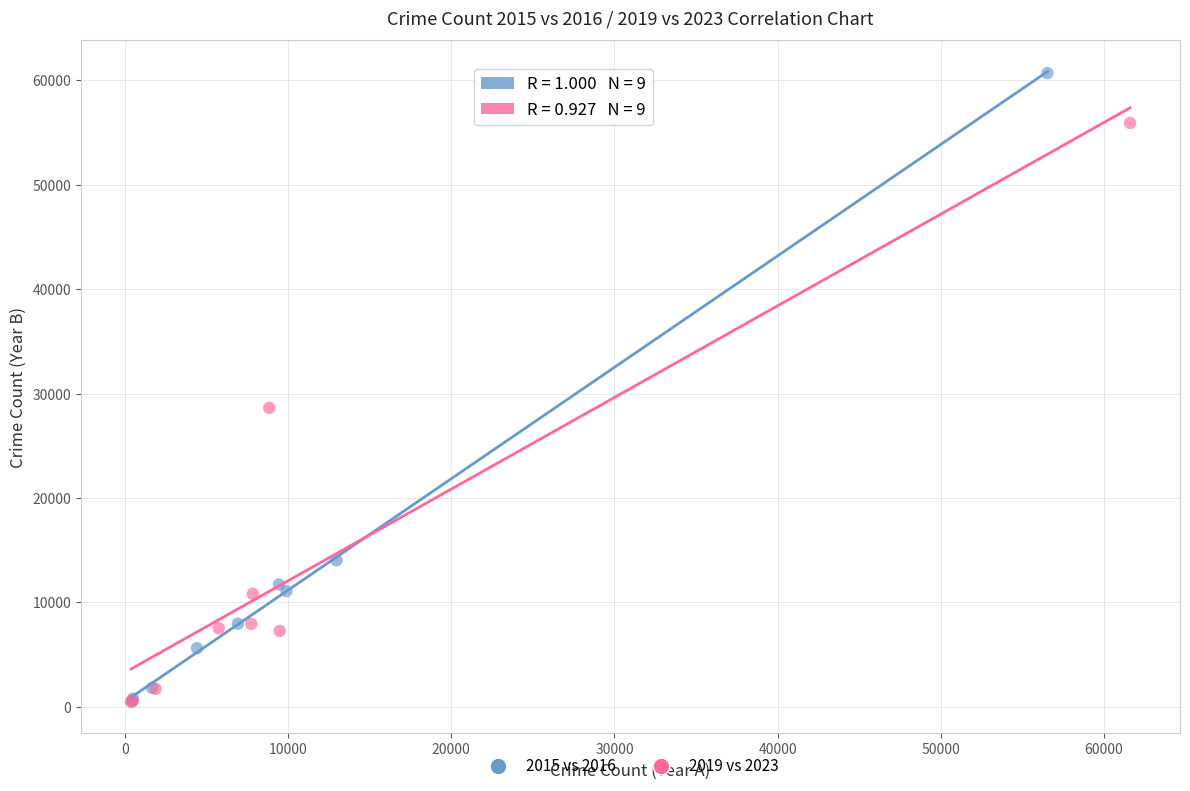

Which series reaches the maximum Y coordinate?

2015 vs 2016